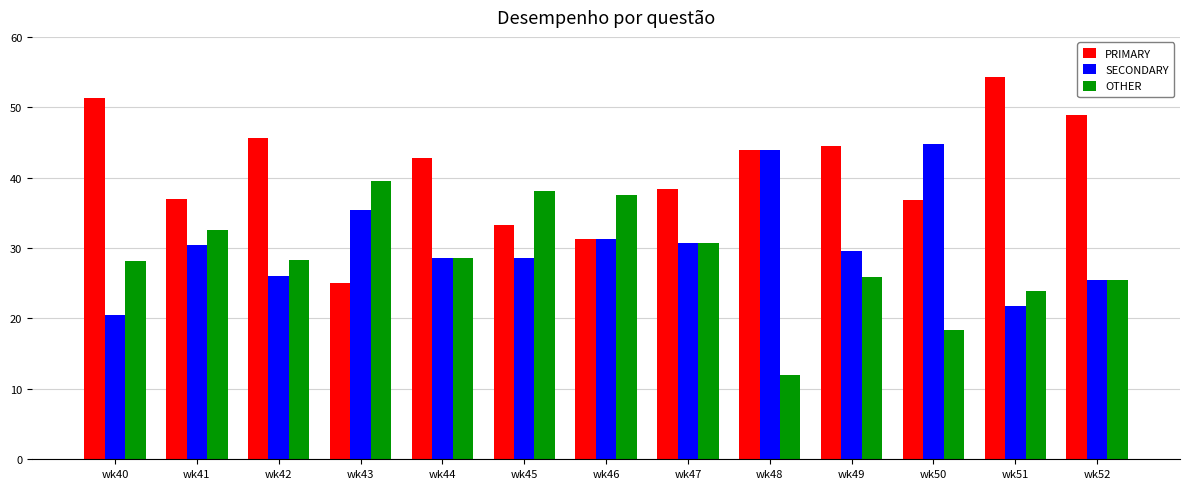

What is the value of the PRIMARY bar at the 2nd from the left?

37.0